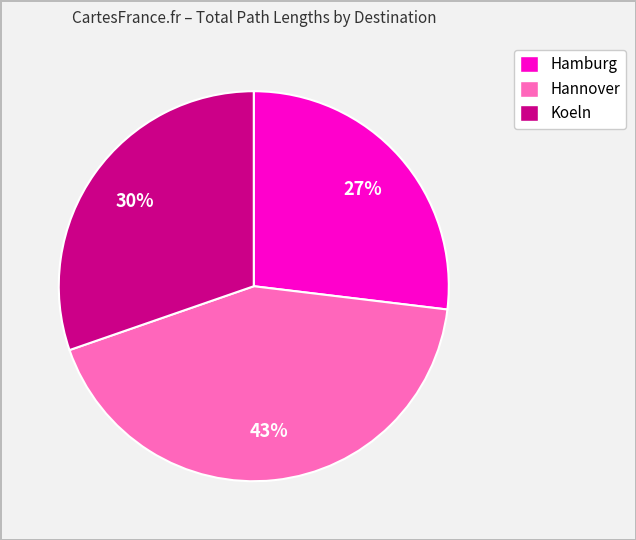

Is the sum of Koeln and Hannover greater than half?

Yes